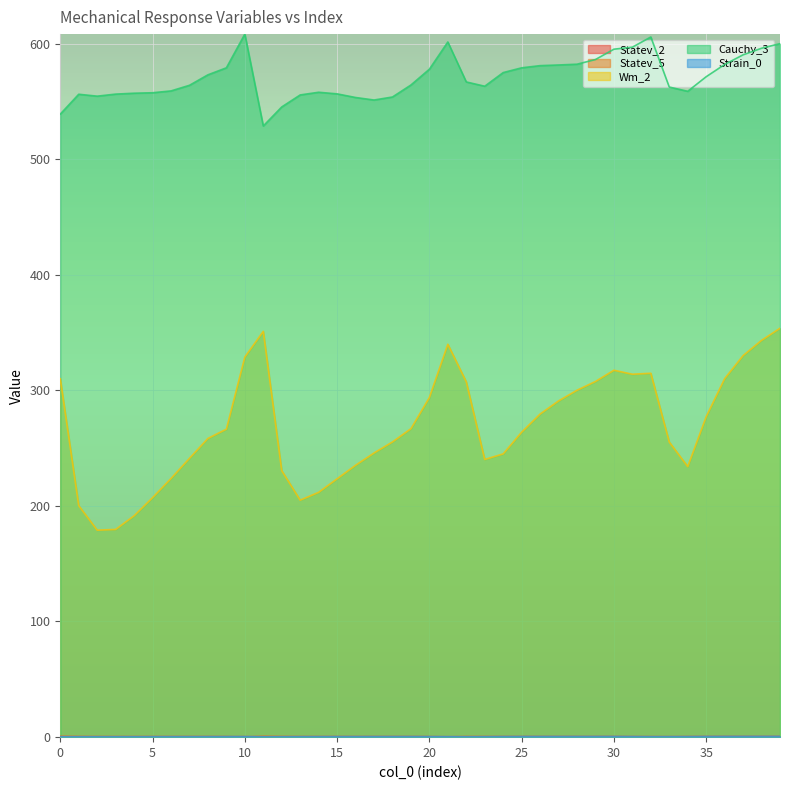

Which has a higher value, 38 or 34?

38